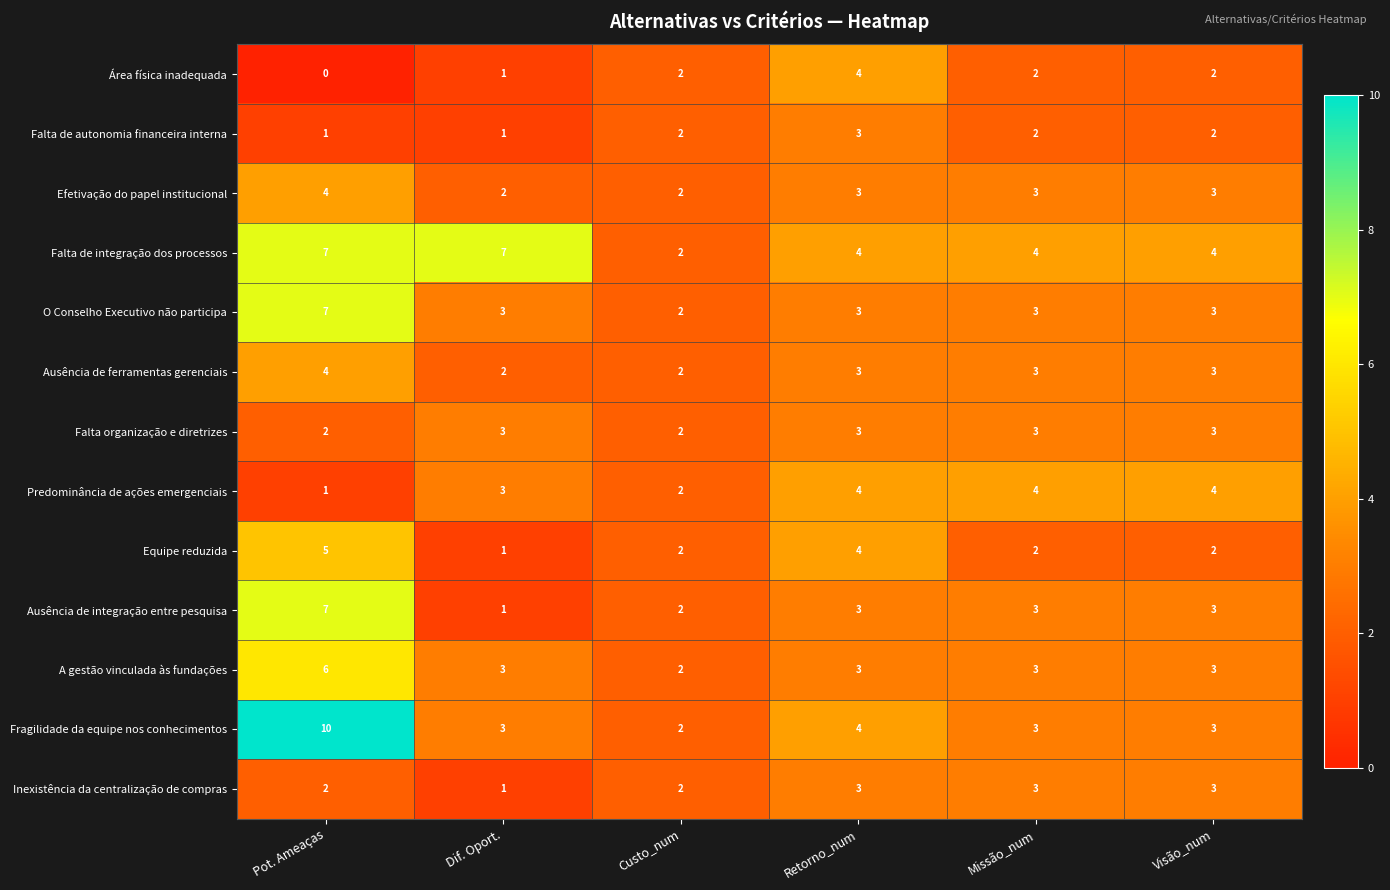

Count the Ausência de integração entre pesquisa values in the range 2 to 3.

4